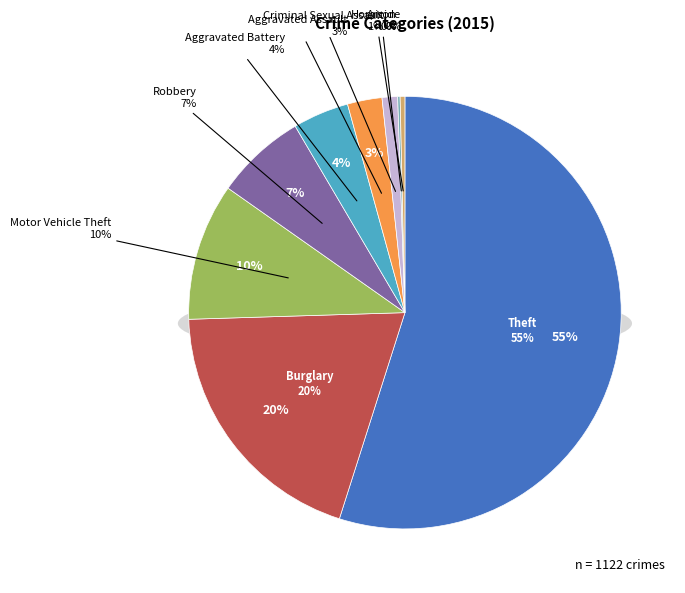

What is the majority slice?

Theft